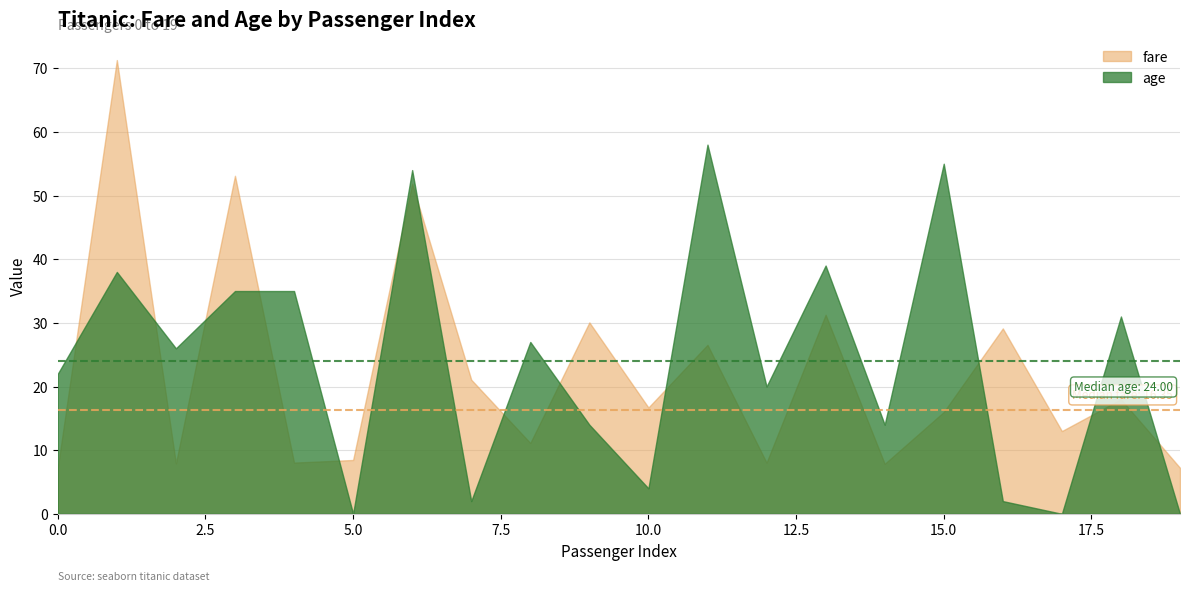

What is the sum of all age values?

476.0